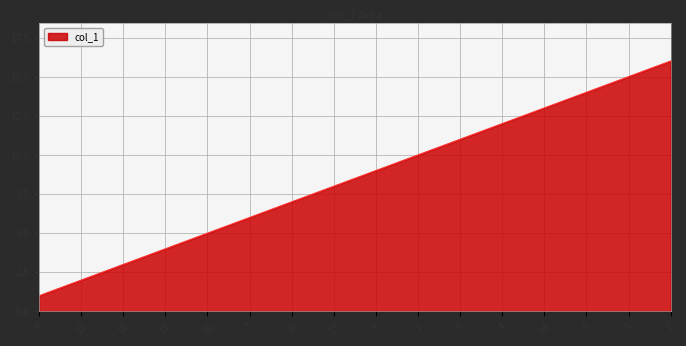

What is the maximum value shown in the chart?

16